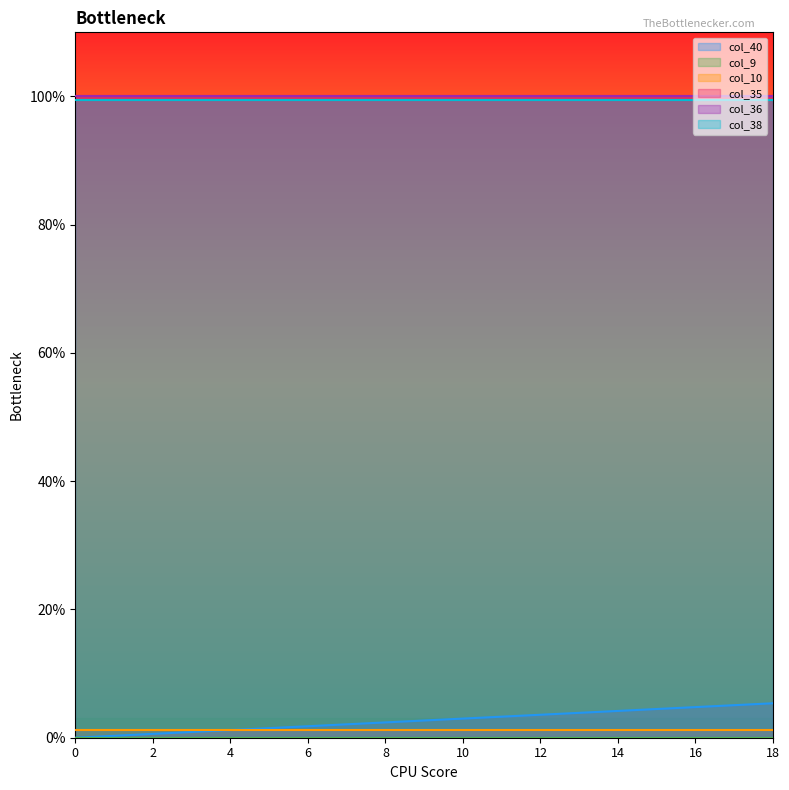

Reading left to right, extract all data points from this chart.

col_40: 0=0.0	1=0.0	2=0.0	3=0.0	4=0.0	5=0.0	6=0.0	7=0.0	8=0.0	9=0.0	10=0.0	11=0.0	12=0.0	13=0.0	14=0.0	15=0.0	16=0.0	17=0.1	18=0.1
col_9: 0=0.0	1=0.0	2=0.0	3=0.0	4=0.0	5=0.0	6=0.0	7=0.0	8=0.0	9=0.0	10=0.0	11=0.0	12=0.0	13=0.0	14=0.0	15=0.0	16=0.0	17=0.0	18=0.0
col_10: 0=0.0	1=0.0	2=0.0	3=0.0	4=0.0	5=0.0	6=0.0	7=0.0	8=0.0	9=0.0	10=0.0	11=0.0	12=0.0	13=0.0	14=0.0	15=0.0	16=0.0	17=0.0	18=0.0
col_35: 0=1.0	1=1.0	2=1.0	3=1.0	4=1.0	5=1.0	6=1.0	7=1.0	8=1.0	9=1.0	10=1.0	11=1.0	12=1.0	13=1.0	14=1.0	15=1.0	16=1.0	17=1.0	18=1.0
col_36: 0=1.0	1=1.0	2=1.0	3=1.0	4=1.0	5=1.0	6=1.0	7=1.0	8=1.0	9=1.0	10=1.0	11=1.0	12=1.0	13=1.0	14=1.0	15=1.0	16=1.0	17=1.0	18=1.0
col_38: 0=1.0	1=1.0	2=1.0	3=1.0	4=1.0	5=1.0	6=1.0	7=1.0	8=1.0	9=1.0	10=1.0	11=1.0	12=1.0	13=1.0	14=1.0	15=1.0	16=1.0	17=1.0	18=1.0